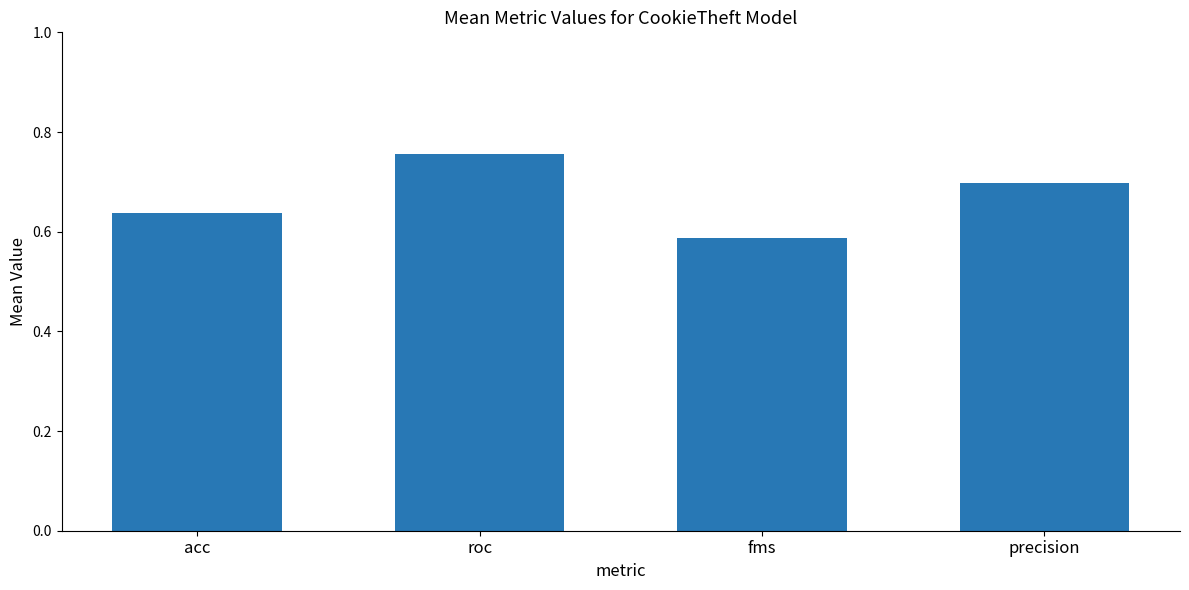

List the labels in order of value, smallest first.

fms, acc, precision, roc